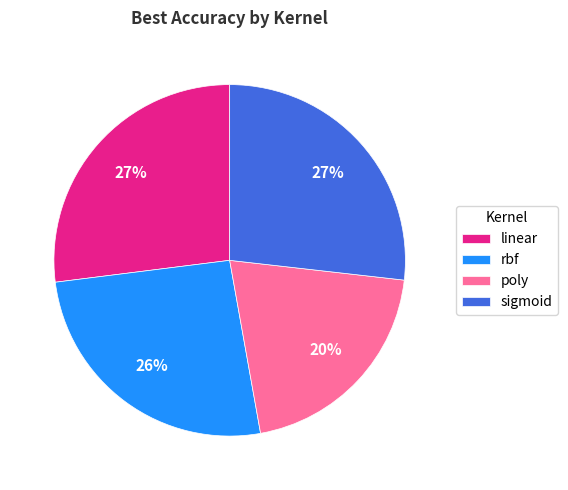

Combined, do rbf and poly account for over 50%?

No